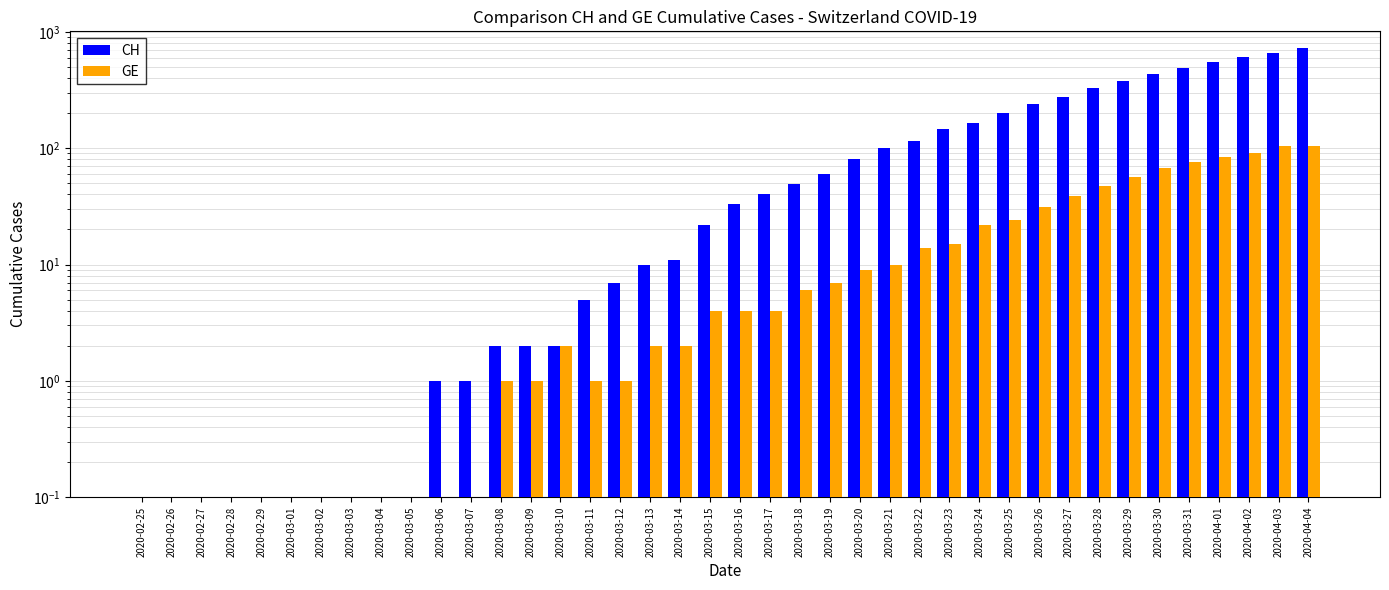

What is the label of the 11th bar from the left?

2020-03-06